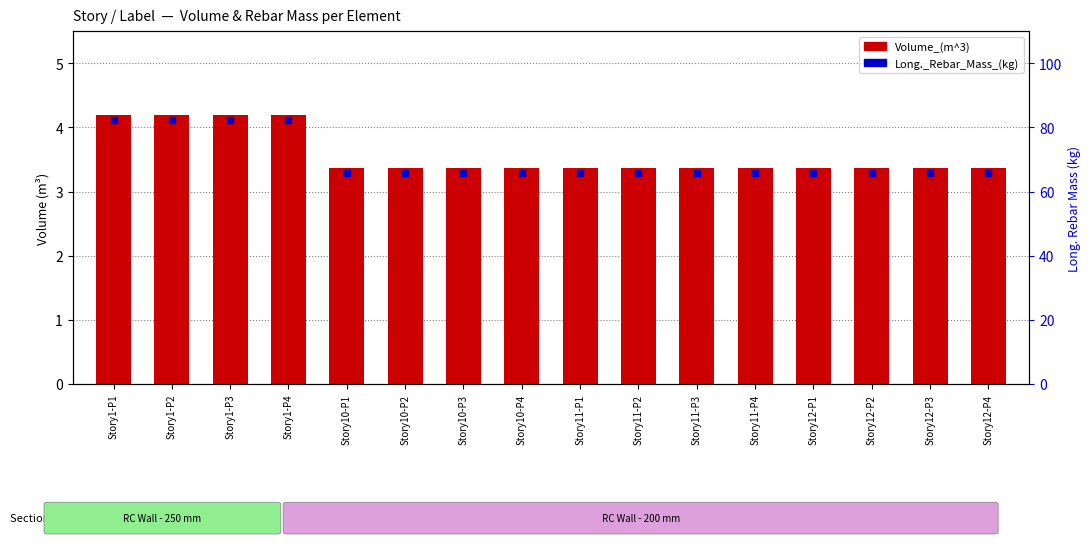

Which category has the lowest value in the Long._Rebar_Mass_(kg) series?

Story10-P1